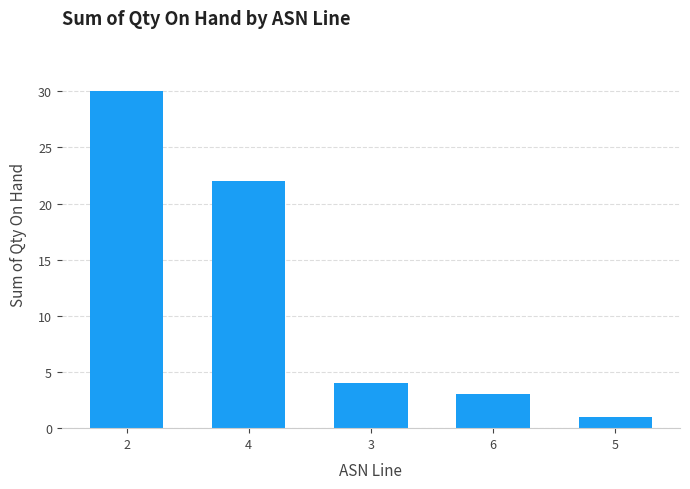

What is the difference between the second highest and minimum values?

21